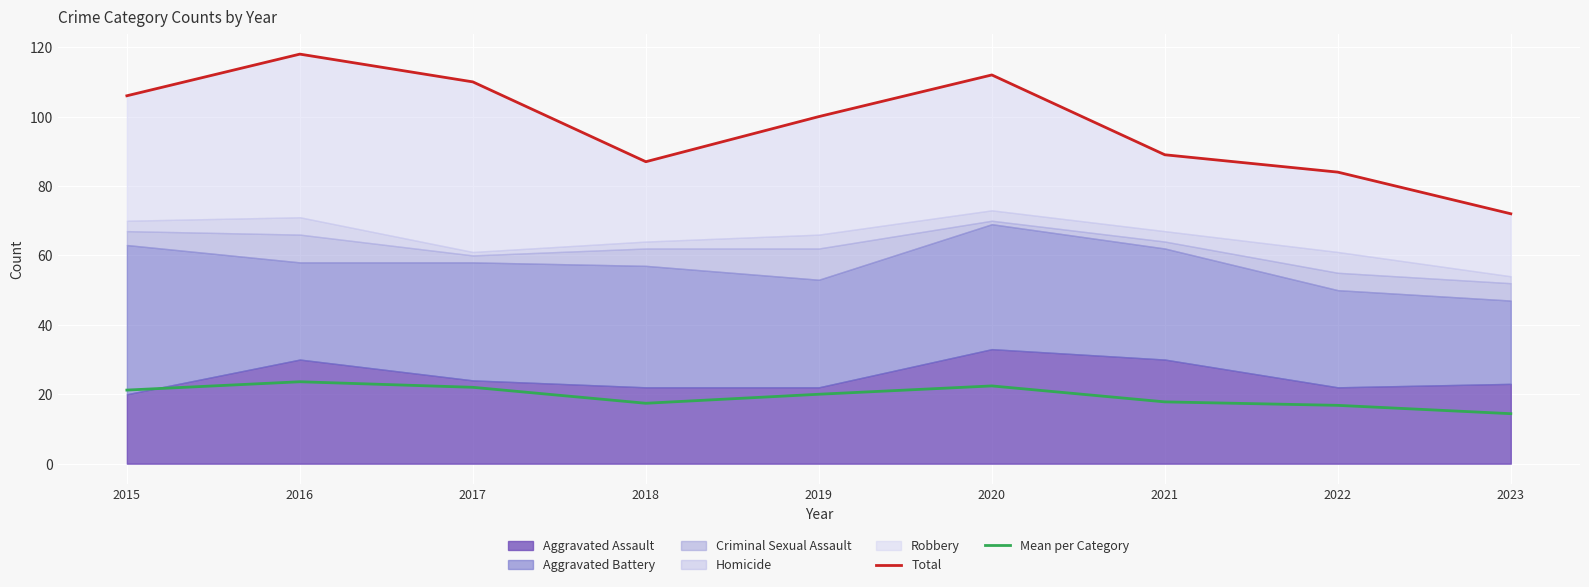

Is it true that Mean per Category equals 34.2 at 2016?

False